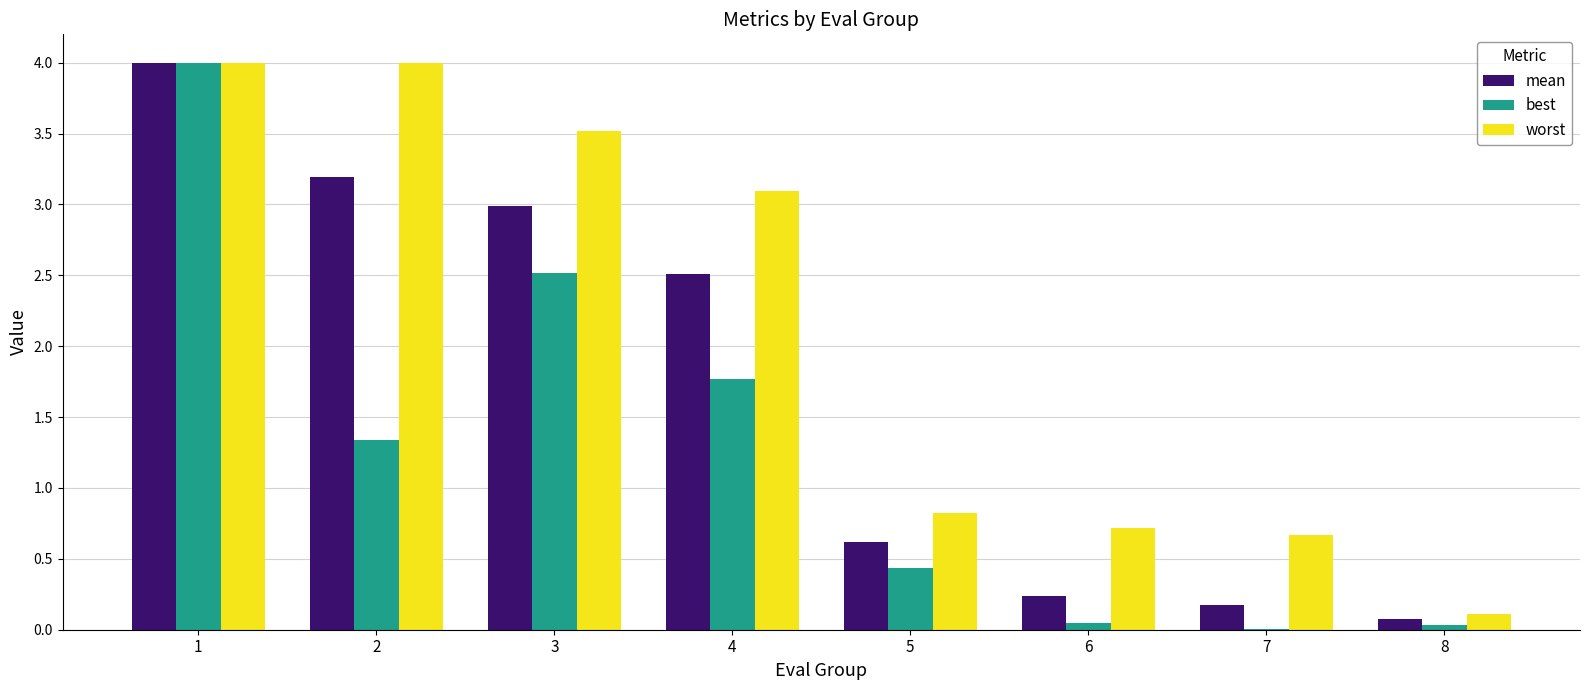

Between 2 and 7, which series saw the biggest shift?

worst